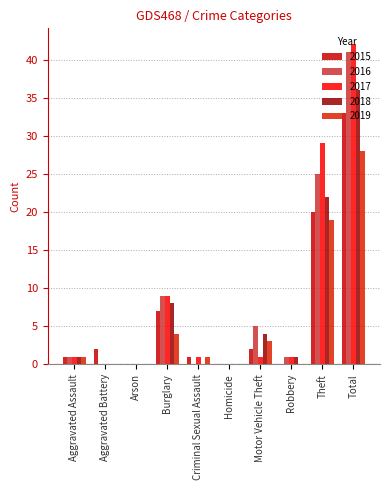

How many groups of bars are there?

10